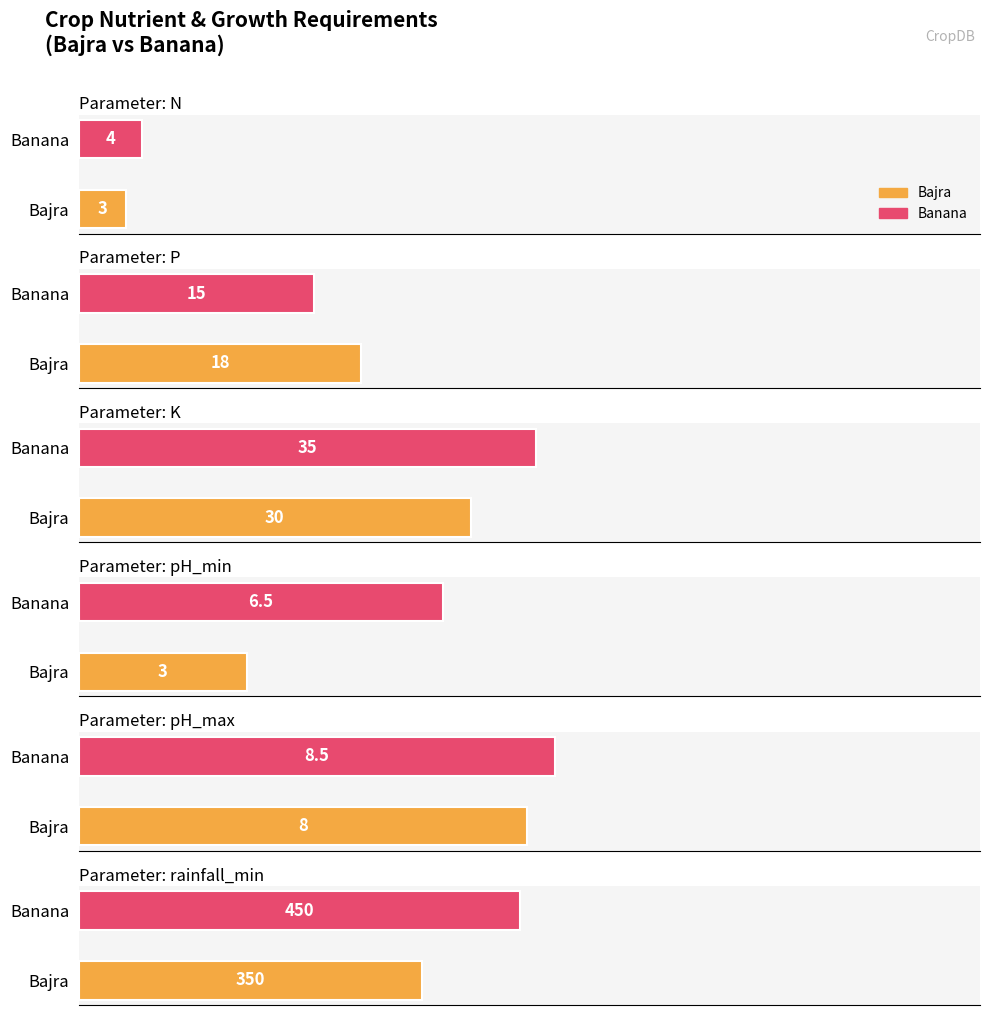

Which series changed the most between Bajra and Banana?

rainfall_min